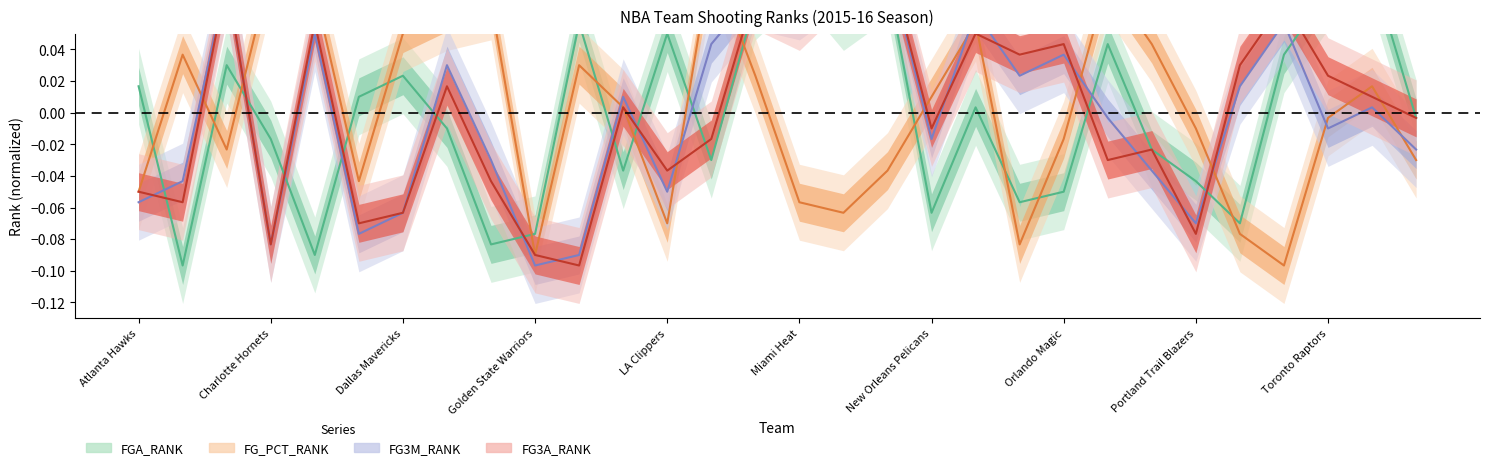

Between Toronto Raptors and 16, which is larger?

16